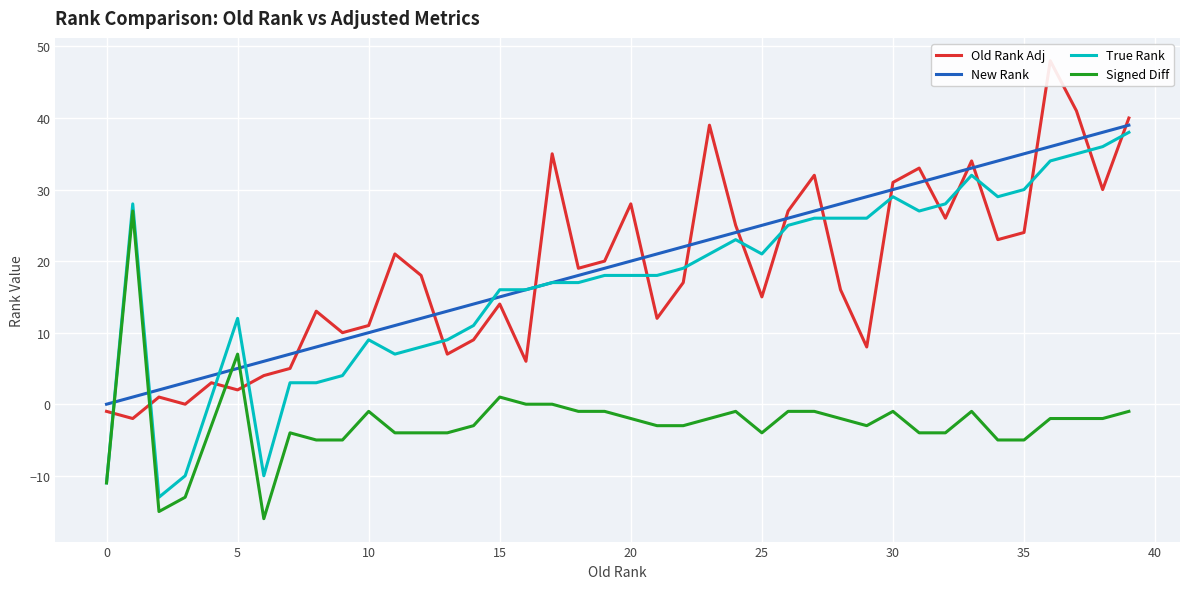

Is it true that New Rank equals 5 at 13?

False